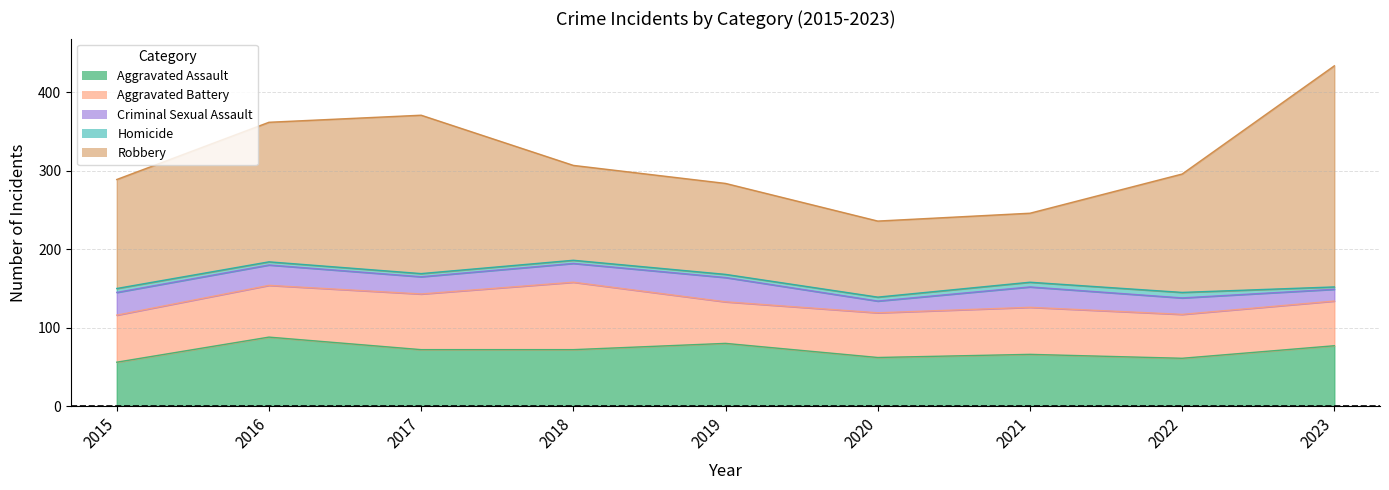

True or false: Homicide and Criminal Sexual Assault cross at least once.

False